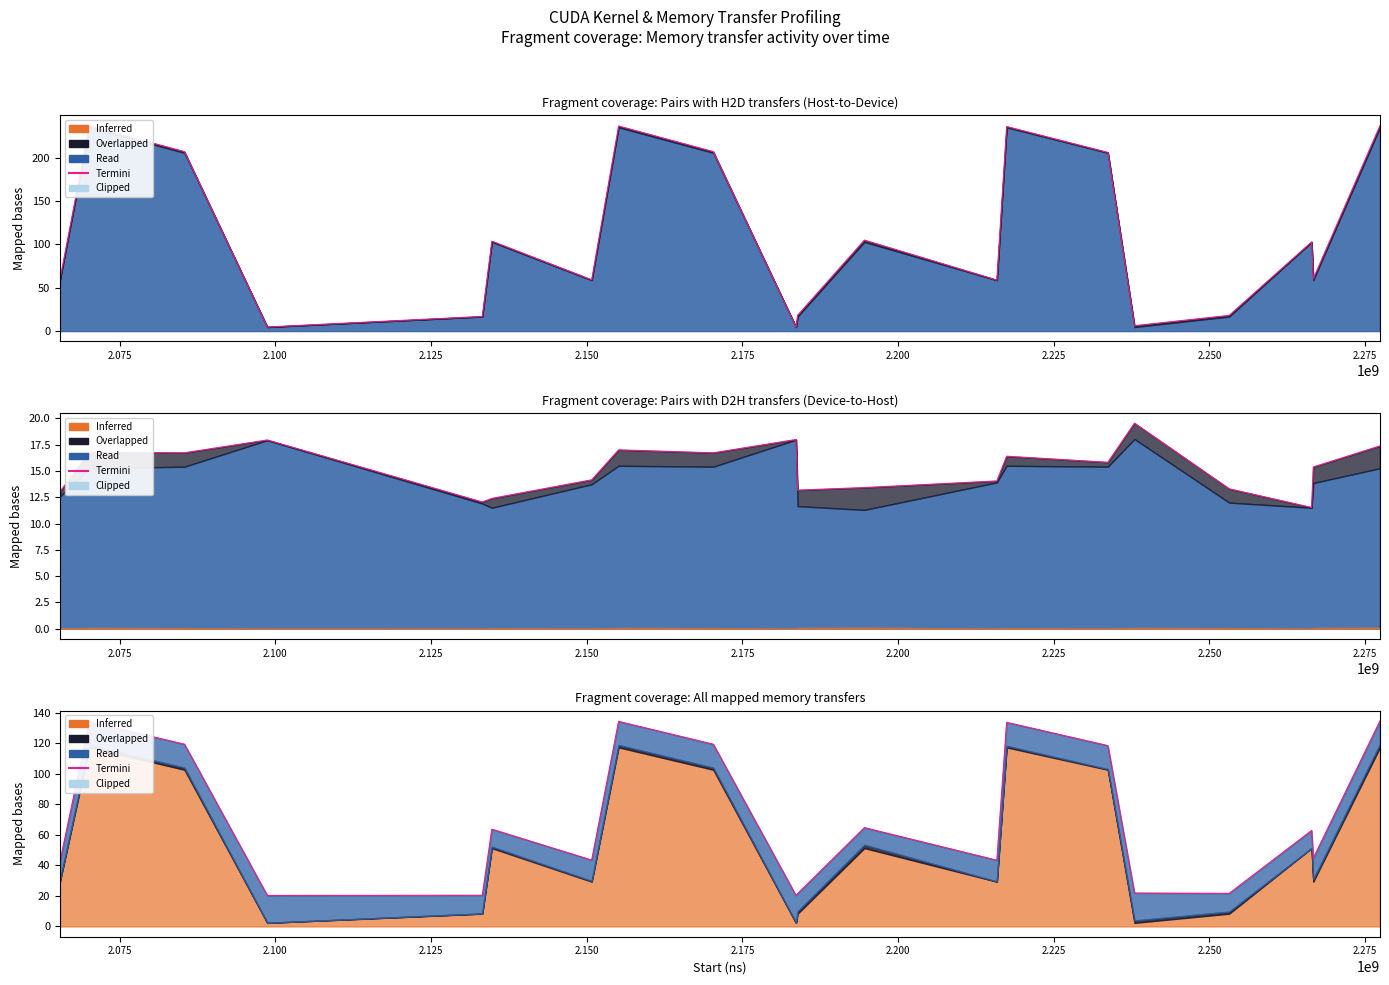

Which label corresponds to the smallest value in the chart?

2.125